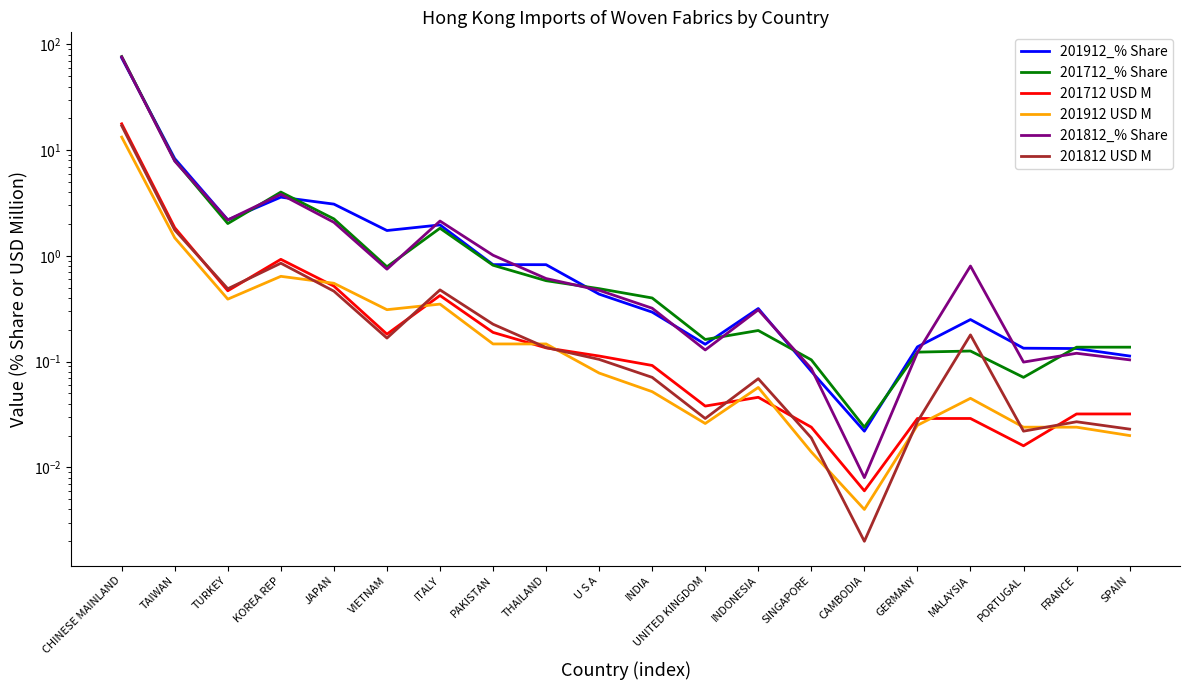

Reading left to right, transcribe all the data shown in this chart.

201912_% Share: CHINESE MAINLAND=74.6	TAIWAN=8.3	TURKEY=2.2	KOREA REP=3.6	JAPAN=3.1	VIETNAM=1.7	ITALY=2.0	PAKISTAN=0.8	THAILAND=0.8	U S A=0.4	INDIA=0.3	UNITED KINGDOM=0.1	INDONESIA=0.3	SINGAPORE=0.1	CAMBODIA=0.0	GERMANY=0.1	MALAYSIA=0.2	PORTUGAL=0.1	FRANCE=0.1	SPAIN=0.1
201712_% Share: CHINESE MAINLAND=76.8	TAIWAN=8.0	TURKEY=2.0	KOREA REP=4.0	JAPAN=2.2	VIETNAM=0.8	ITALY=1.8	PAKISTAN=0.8	THAILAND=0.6	U S A=0.5	INDIA=0.4	UNITED KINGDOM=0.2	INDONESIA=0.2	SINGAPORE=0.1	CAMBODIA=0.0	GERMANY=0.1	MALAYSIA=0.1	PORTUGAL=0.1	FRANCE=0.1	SPAIN=0.1
201712 USD M: CHINESE MAINLAND=17.8	TAIWAN=1.8	TURKEY=0.5	KOREA REP=0.9	JAPAN=0.5	VIETNAM=0.2	ITALY=0.4	PAKISTAN=0.2	THAILAND=0.1	U S A=0.1	INDIA=0.1	UNITED KINGDOM=0.0	INDONESIA=0.0	SINGAPORE=0.0	CAMBODIA=0.0	GERMANY=0.0	MALAYSIA=0.0	PORTUGAL=0.0	FRANCE=0.0	SPAIN=0.0
201912 USD M: CHINESE MAINLAND=13.3	TAIWAN=1.5	TURKEY=0.4	KOREA REP=0.6	JAPAN=0.6	VIETNAM=0.3	ITALY=0.3	PAKISTAN=0.1	THAILAND=0.1	U S A=0.1	INDIA=0.1	UNITED KINGDOM=0.0	INDONESIA=0.1	SINGAPORE=0.0	CAMBODIA=0.0	GERMANY=0.0	MALAYSIA=0.0	PORTUGAL=0.0	FRANCE=0.0	SPAIN=0.0
201812_% Share: CHINESE MAINLAND=76.3	TAIWAN=7.9	TURKEY=2.2	KOREA REP=3.8	JAPAN=2.1	VIETNAM=0.7	ITALY=2.1	PAKISTAN=1.0	THAILAND=0.6	U S A=0.5	INDIA=0.3	UNITED KINGDOM=0.1	INDONESIA=0.3	SINGAPORE=0.1	CAMBODIA=0.0	GERMANY=0.1	MALAYSIA=0.8	PORTUGAL=0.1	FRANCE=0.1	SPAIN=0.1
201812 USD M: CHINESE MAINLAND=17.0	TAIWAN=1.8	TURKEY=0.5	KOREA REP=0.9	JAPAN=0.5	VIETNAM=0.2	ITALY=0.5	PAKISTAN=0.2	THAILAND=0.1	U S A=0.1	INDIA=0.1	UNITED KINGDOM=0.0	INDONESIA=0.1	SINGAPORE=0.0	CAMBODIA=0.0	GERMANY=0.0	MALAYSIA=0.2	PORTUGAL=0.0	FRANCE=0.0	SPAIN=0.0